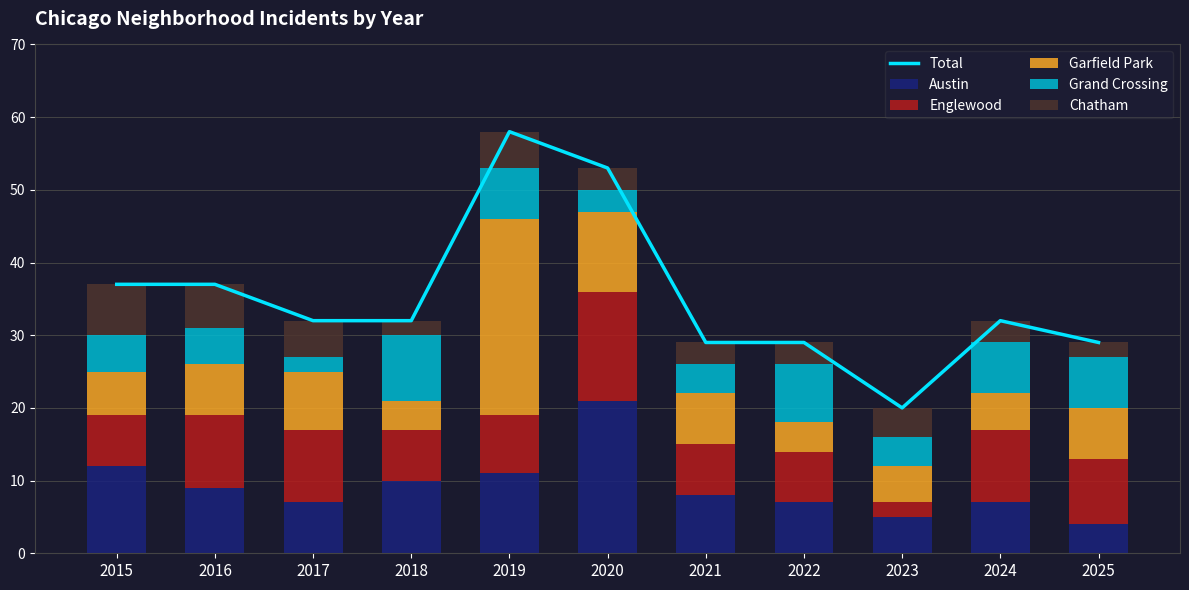

At which label is Garfield Park closest to 15?

2020